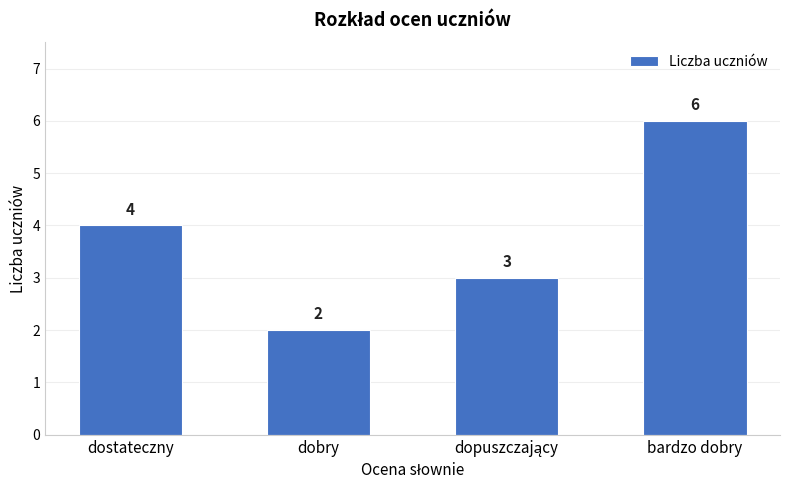

What is the change in value from dobry to bardzo dobry?

+4